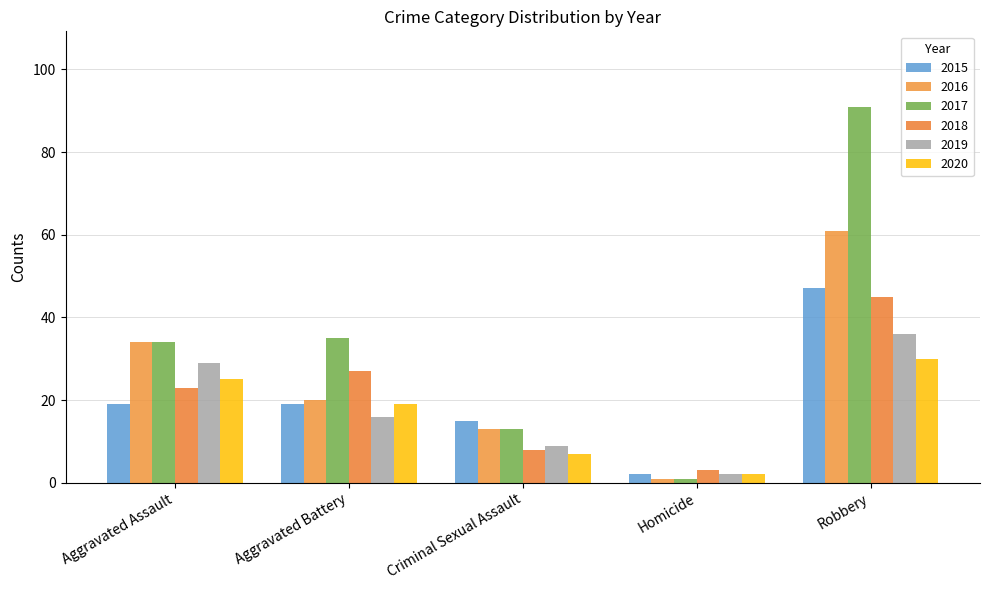

Rank the series at Aggravated Assault from lowest to highest value.

2015, 2018, 2020, 2019, 2016, 2017